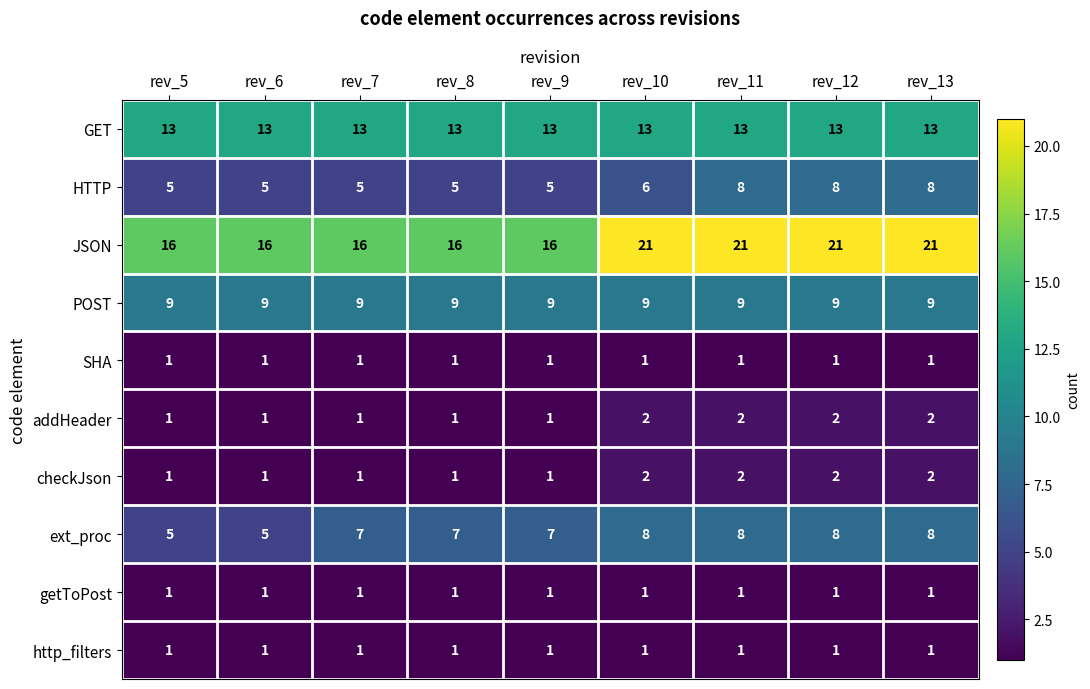

True or false: addHeader has a value of 2 at rev_13.

True